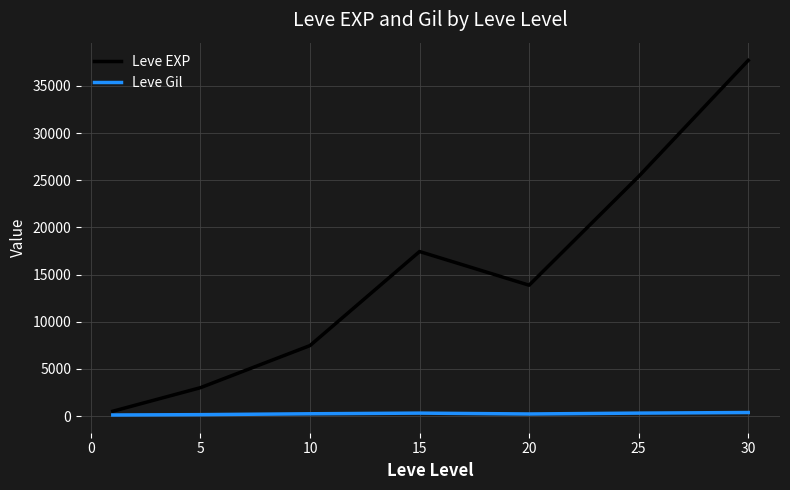

What is the greatest value displayed?

37715.0